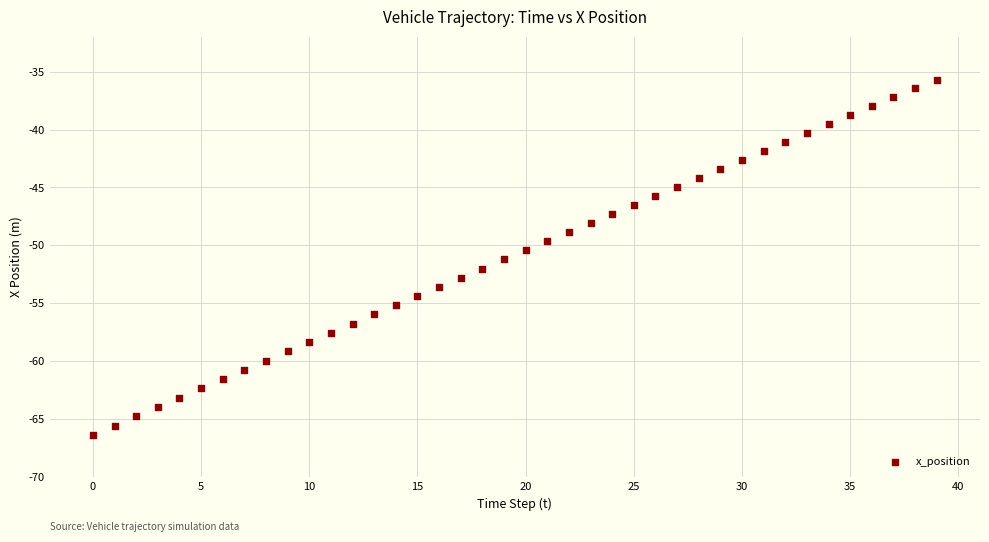

What is the range of Y values (max minus min)?

30.7